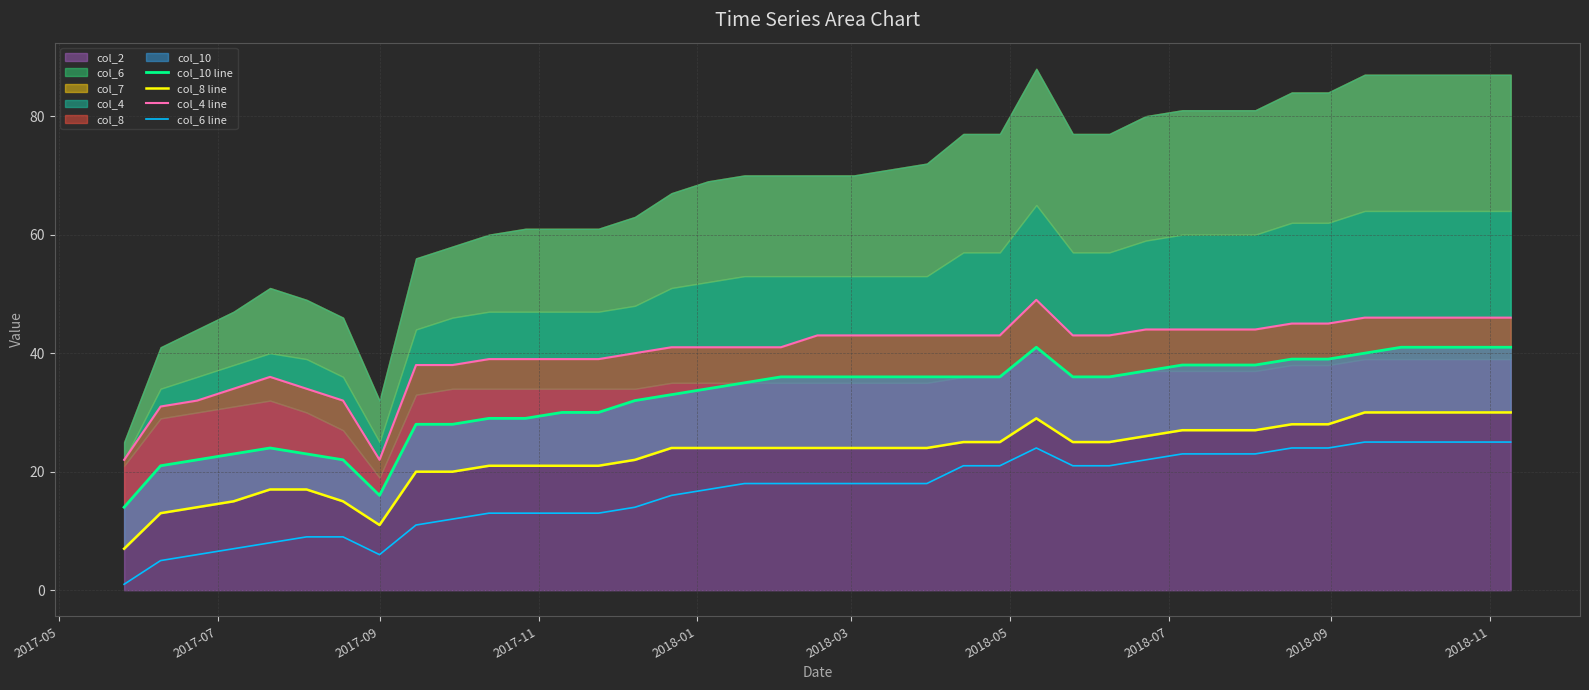

Reading left to right, what are all the values shown in this chart?

col_10 line: 14	21	22	23	24	23	22	16	28	28	29	29	30	30	32	33	34	35	36	36	36	36	36	36	36	41	36	36	37	38	38	38	39	39	40	41	41	41	41
col_8 line: 7	13	14	15	17	17	15	11	20	20	21	21	21	21	22	24	24	24	24	24	24	24	24	25	25	29	25	25	26	27	27	27	28	28	30	30	30	30	30
col_4 line: 22	31	32	34	36	34	32	22	38	38	39	39	39	39	40	41	41	41	41	43	43	43	43	43	43	49	43	43	44	44	44	44	45	45	46	46	46	46	46
col_6 line: 1	5	6	7	8	9	9	6	11	12	13	13	13	13	14	16	17	18	18	18	18	18	18	21	21	24	21	21	22	23	23	23	24	24	25	25	25	25	25